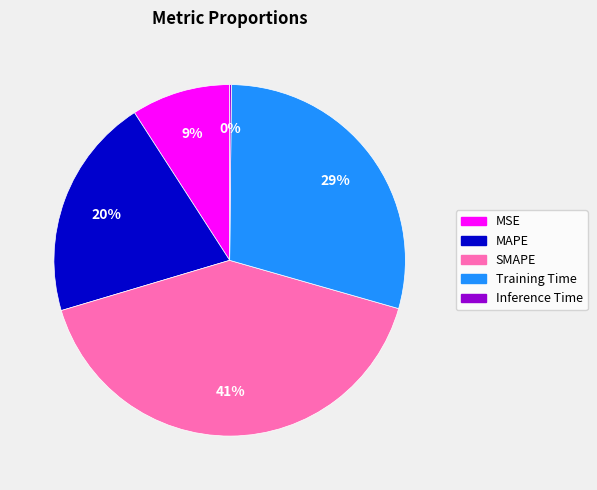

To the nearest percent, what is the difference between the largest and smallest slice percentages?

41%